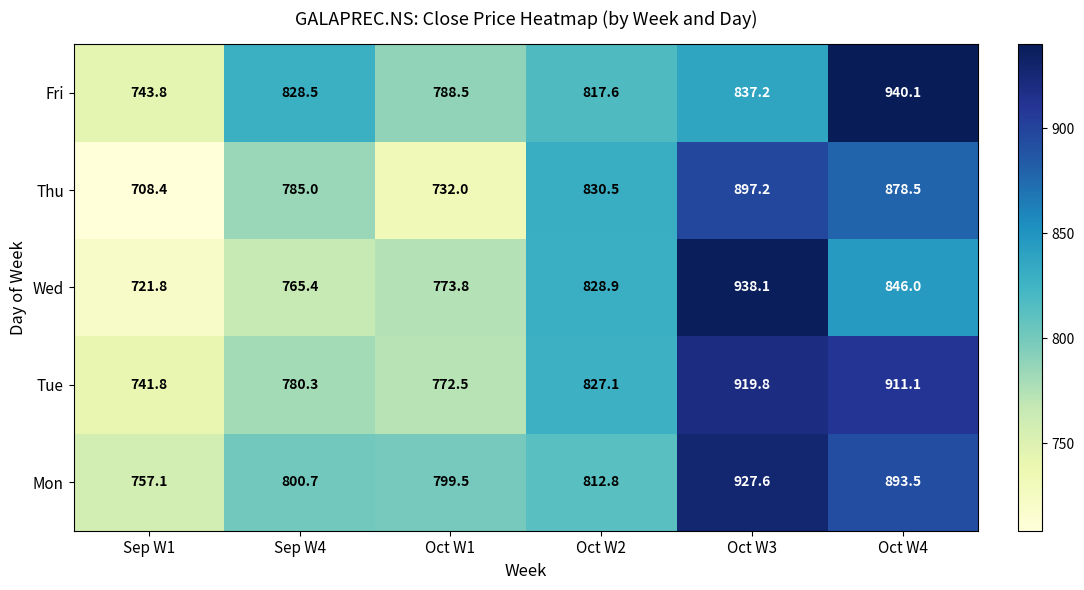

The value of Mon at Sep W1 is 1282.0. True or false?

False